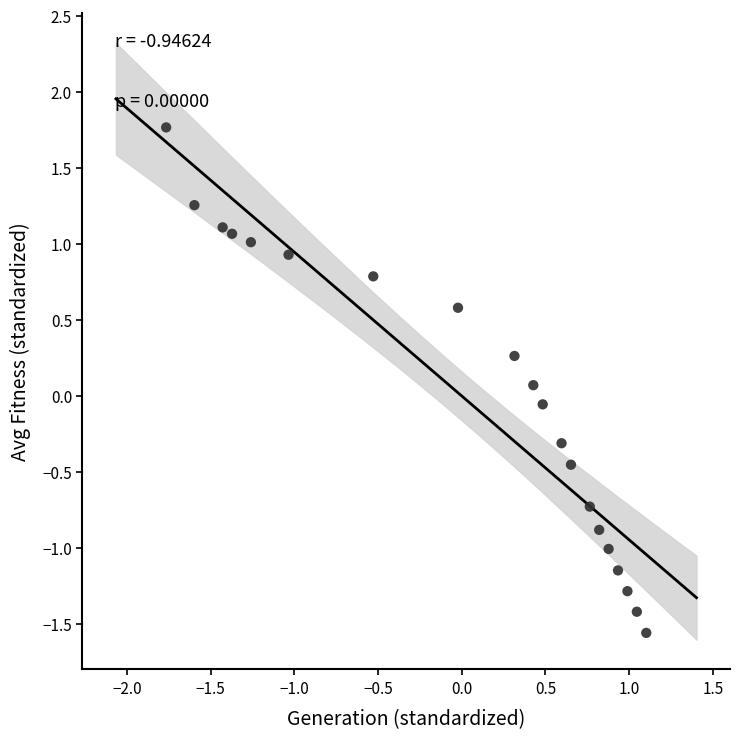

What is the range of X values (max minus min)?

2.9